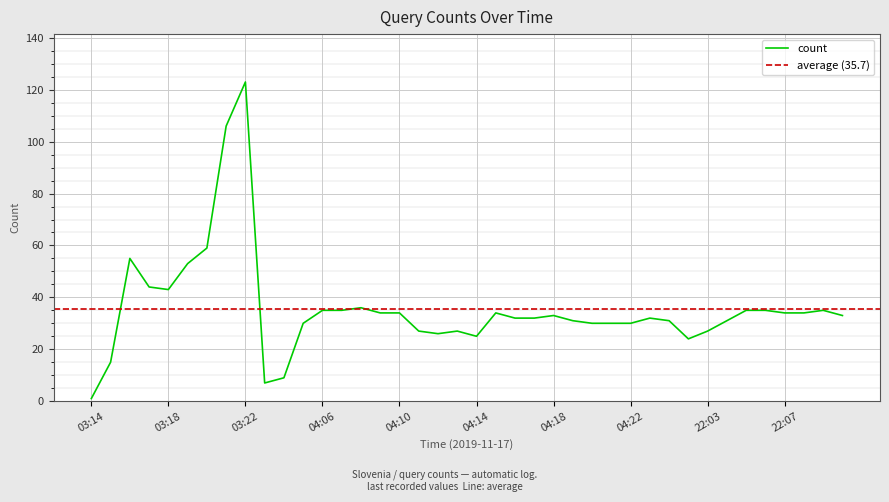

Reading right to left, transcribe all the data shown in this chart.

22:10=33	22:09=35	22:08=34	22:07=34	22:06=35	22:05=35	22:04=31	22:03=27	04:25=24	04:24=31	04:23=32	04:22=30	04:21=30	04:20=30	04:19=31	04:18=33	04:17=32	04:16=32	04:15=34	04:14=25	04:13=27	04:12=26	04:11=27	04:10=34	04:09=34	04:08=36	04:07=35	04:06=35	04:05=30	04:04=9	03:23=7	03:22=123	03:21=106	03:20=59	03:19=53	03:18=43	03:17=44	03:16=55	03:15=15	03:14=1